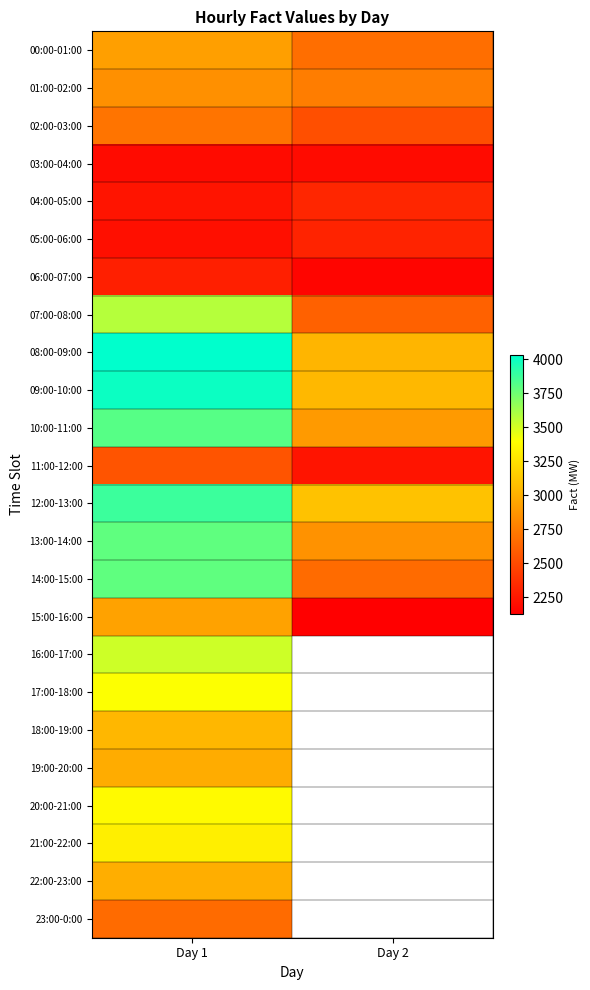

Is it true that 09:00-10:00 equals 3044.0 at Day 2?

True